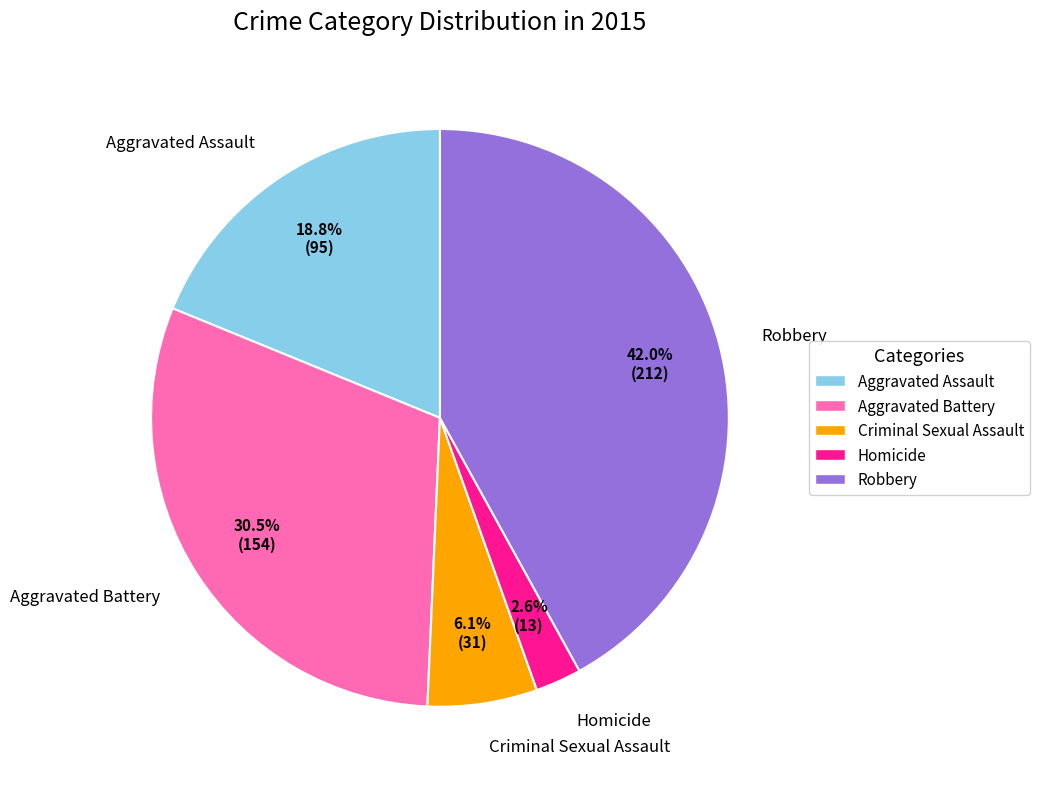

Is there any slice that represents more than half of the pie?

No